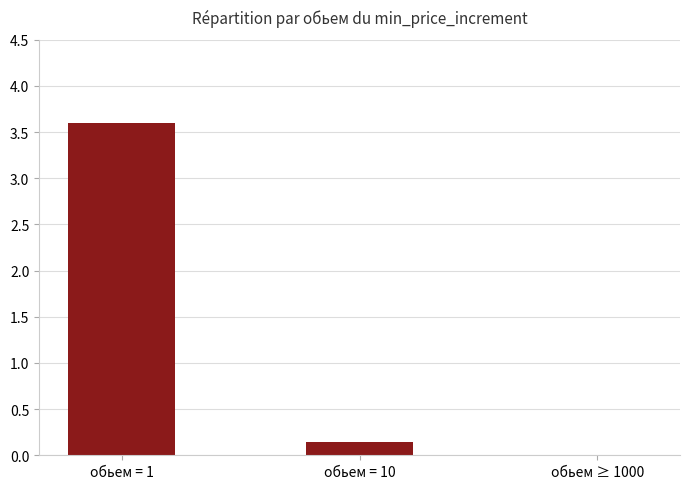

What is the maximum value shown in the chart?

3.6